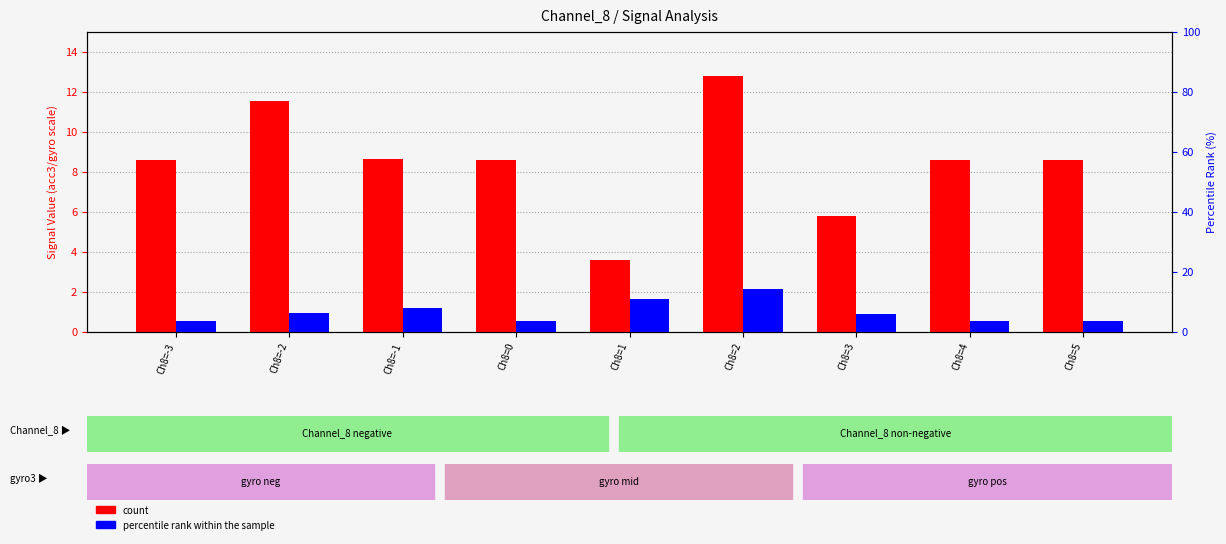

At how many categories does at least one series exceed 10?

3